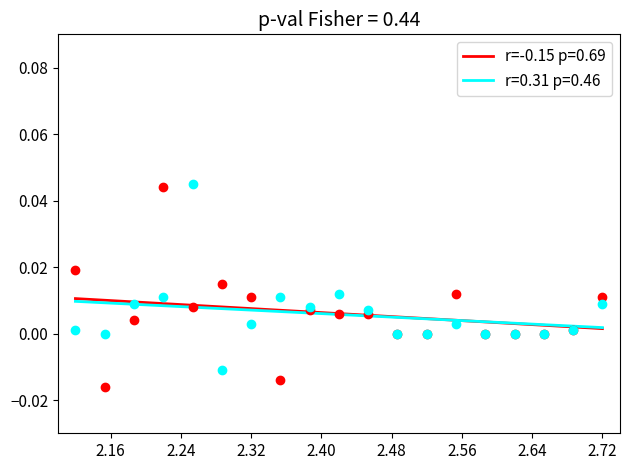

Which series reaches the minimum Y coordinate?

r=-0.15 p=0.69